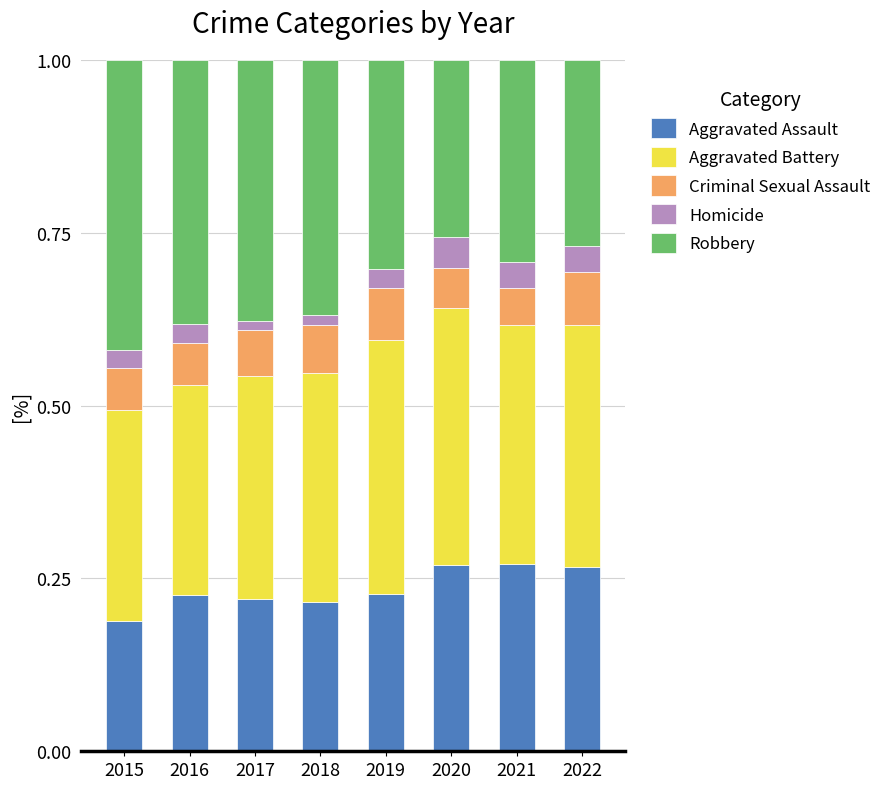

The value of Aggravated Assault at 2016 is 0.1. True or false?

False